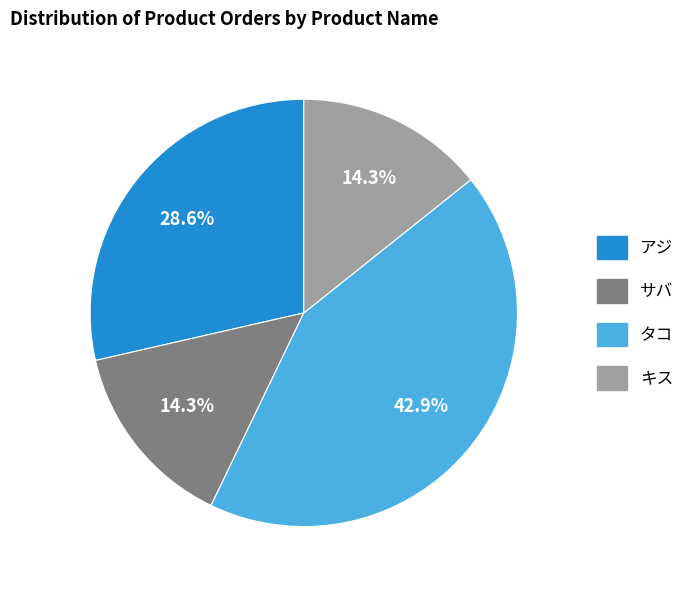

Do サバ and キス together represent more than half of the pie?

No